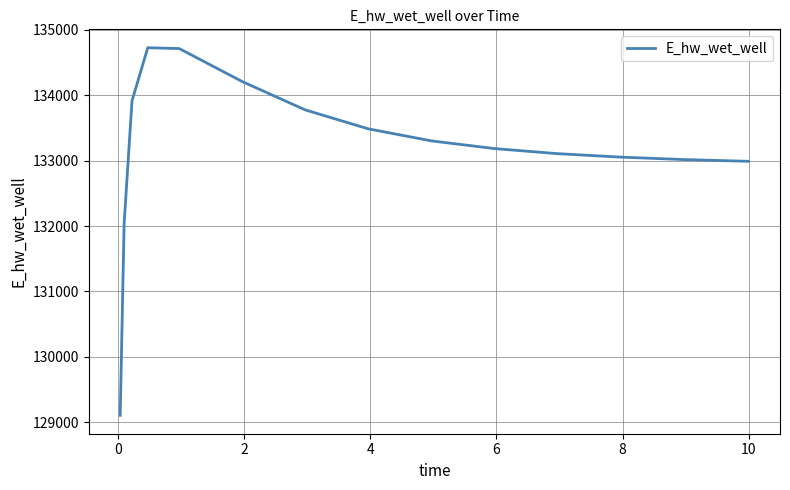

What is the difference between the maximum and minimum values?

5619.2